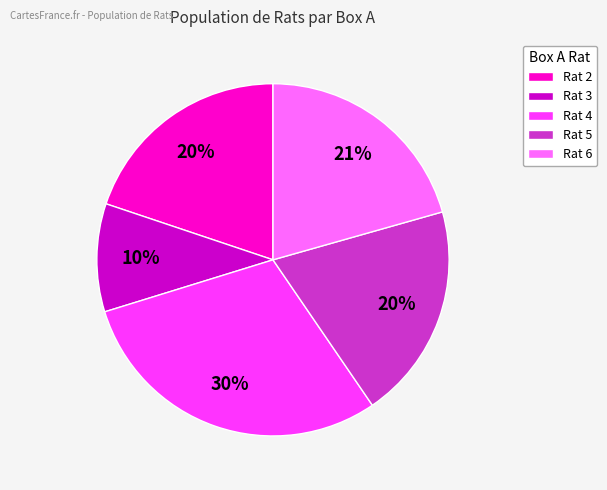

Count the number of slices in the pie.

5